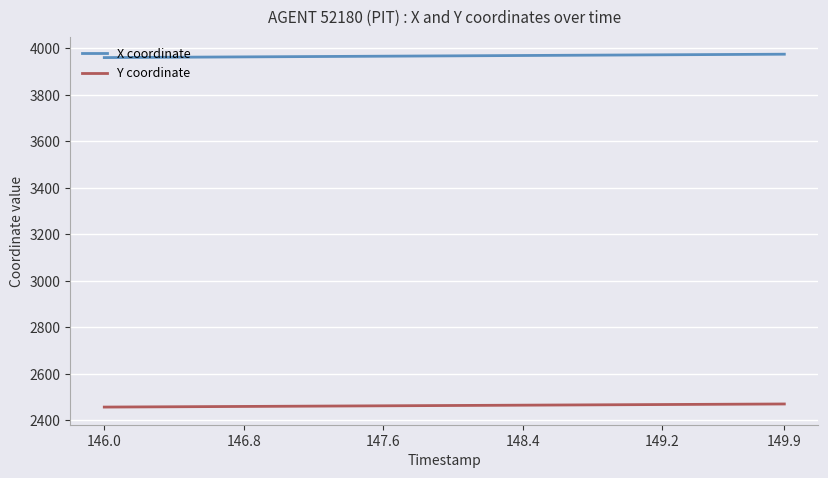

Rank the series by their average value, from lowest to highest.

Y coordinate, X coordinate